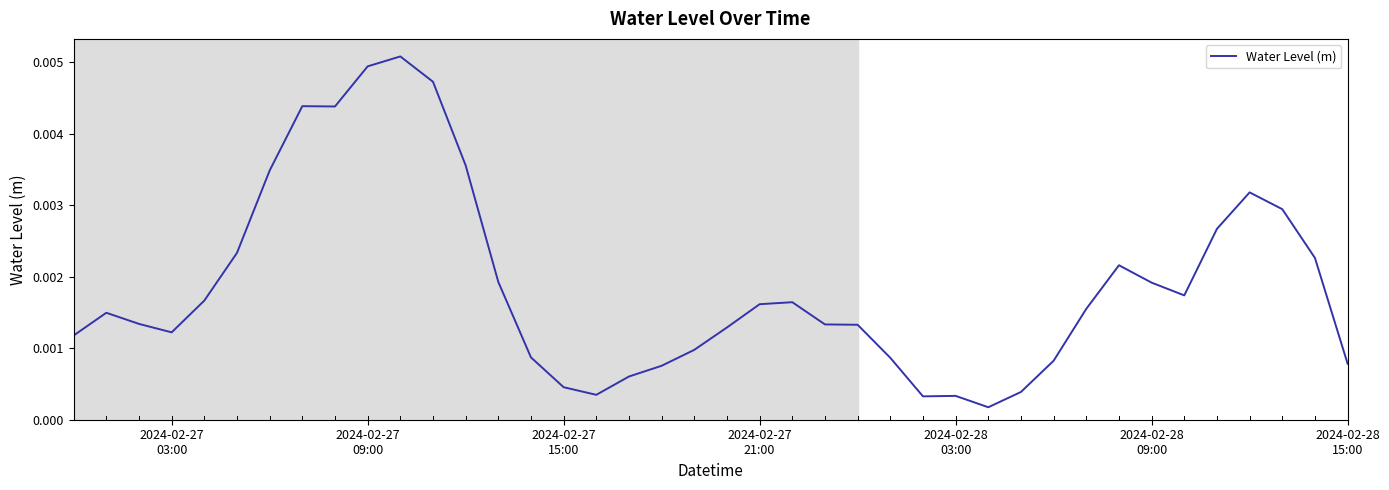

How many lines are shown in the chart?

1